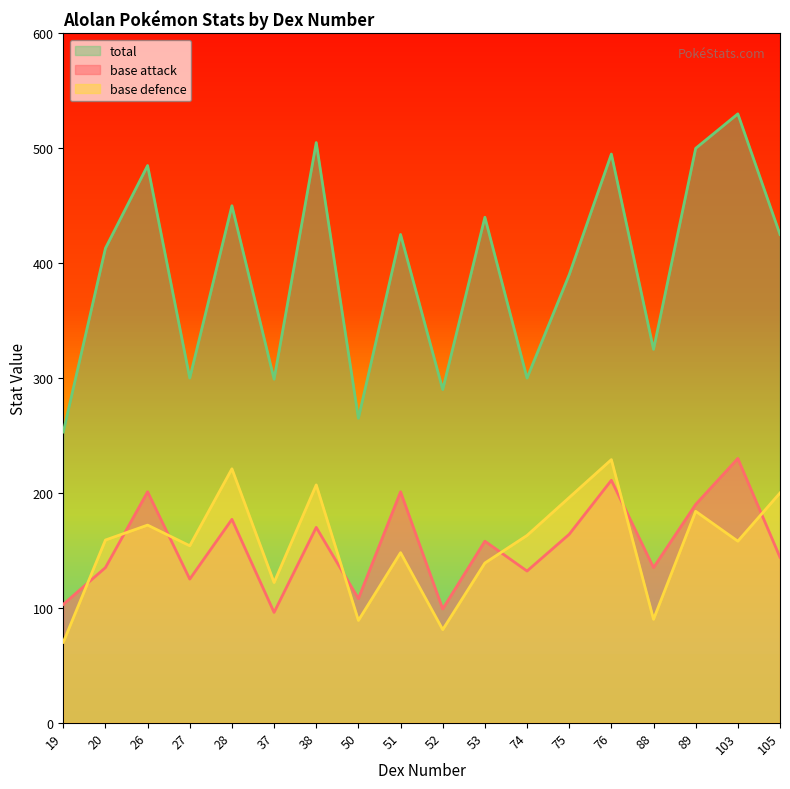

What is the sum of all base attack values?

2779